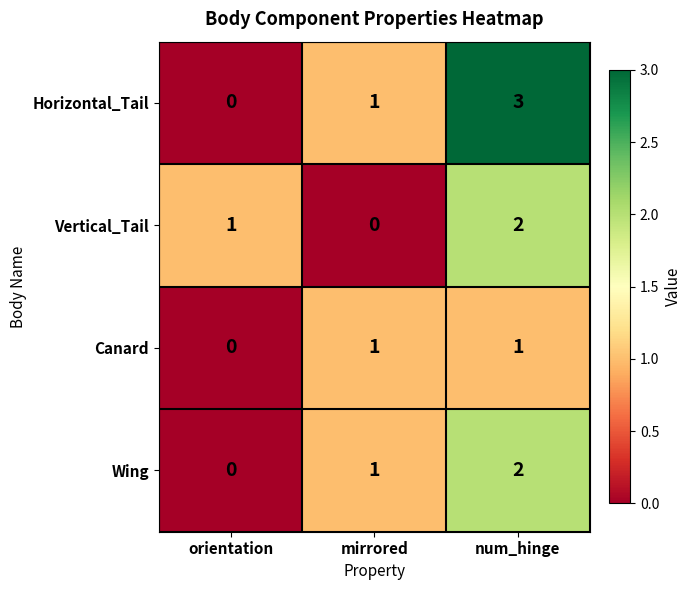

At which label does Horizontal_Tail reach its minimum?

orientation